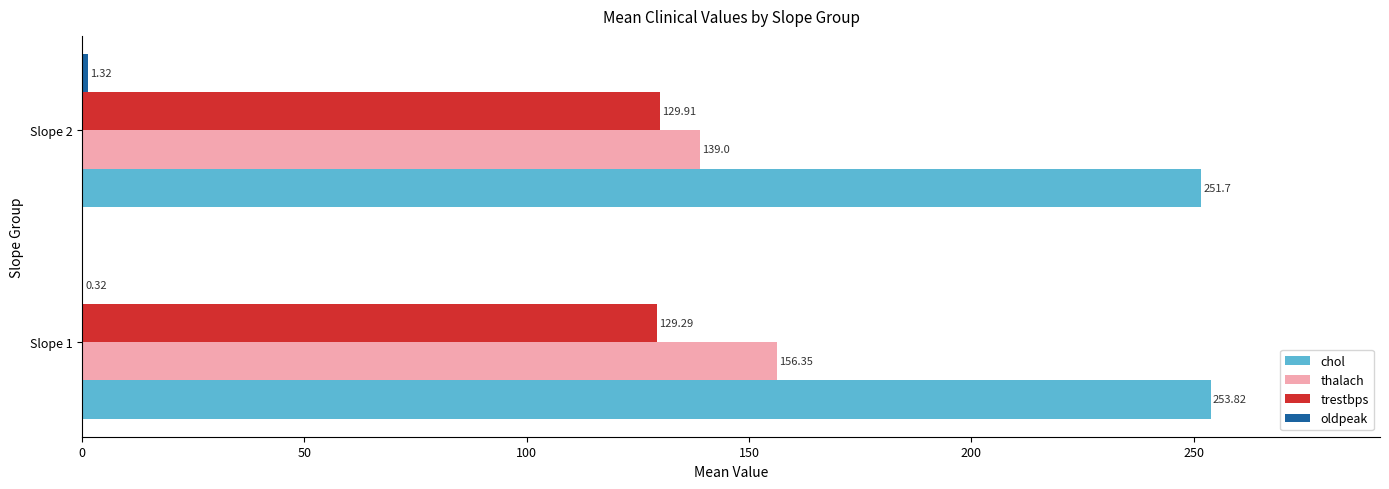

Which series changed the most between Slope 1 and Slope 2?

thalach